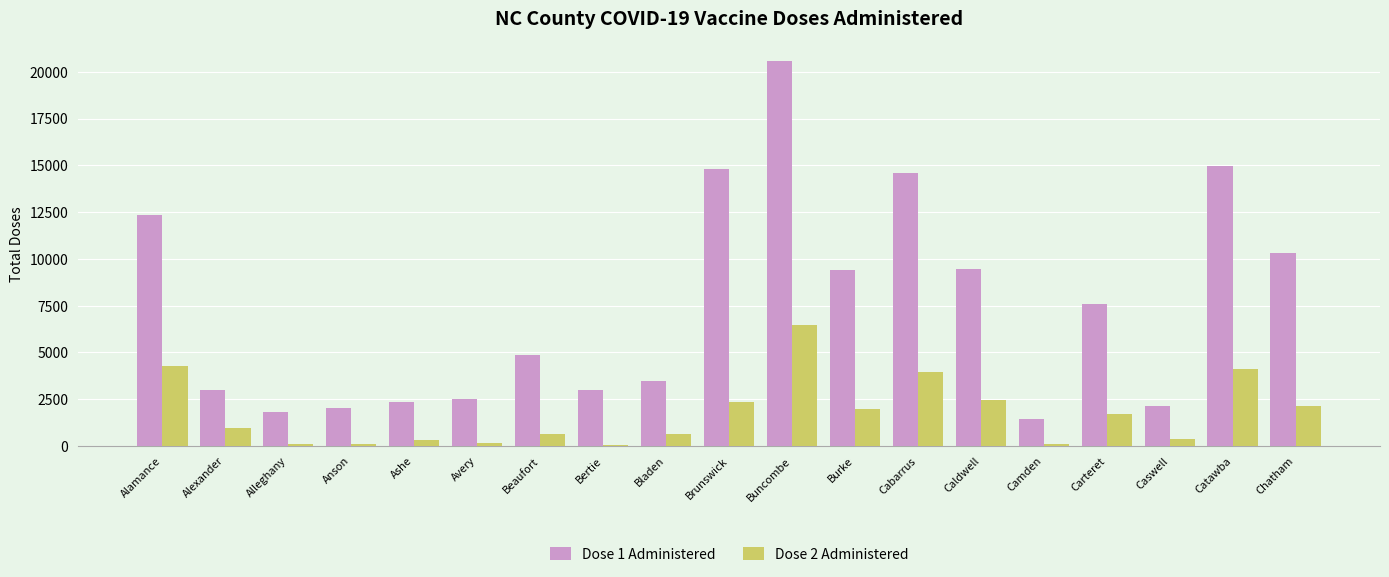

Is the value of Dose 1 Administered at Bladen greater than the value of Dose 2 Administered at Cabarrus?

No